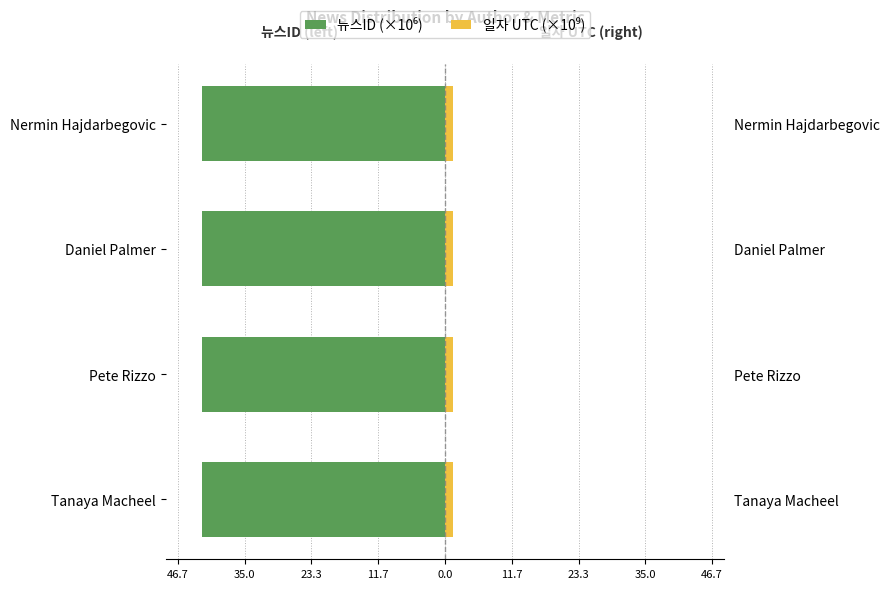

Are the bars grouped side by side (vs. stacked)?

Yes